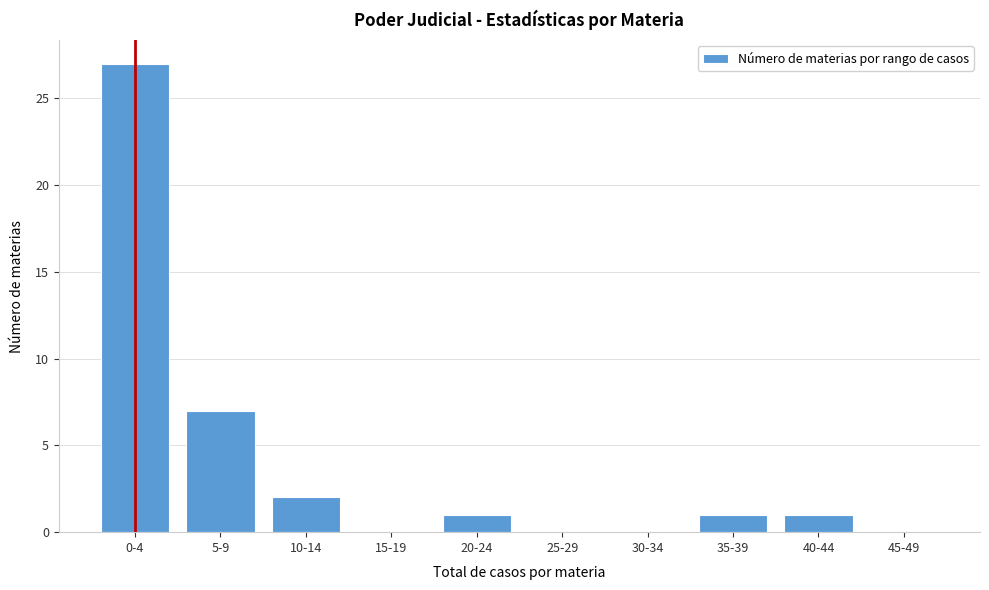

Reading left to right, what are all the values shown in this chart?

0-4=27	5-9=7	10-14=2	15-19=0	20-24=1	25-29=0	30-34=0	35-39=1	40-44=1	45-49=0